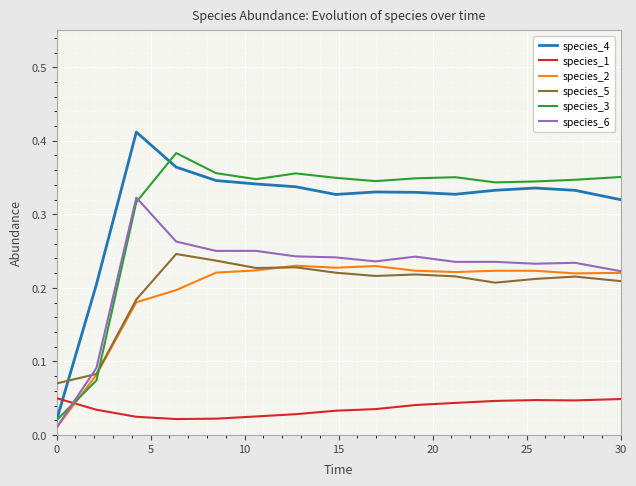

Which series has the largest range (max minus min)?

species_4